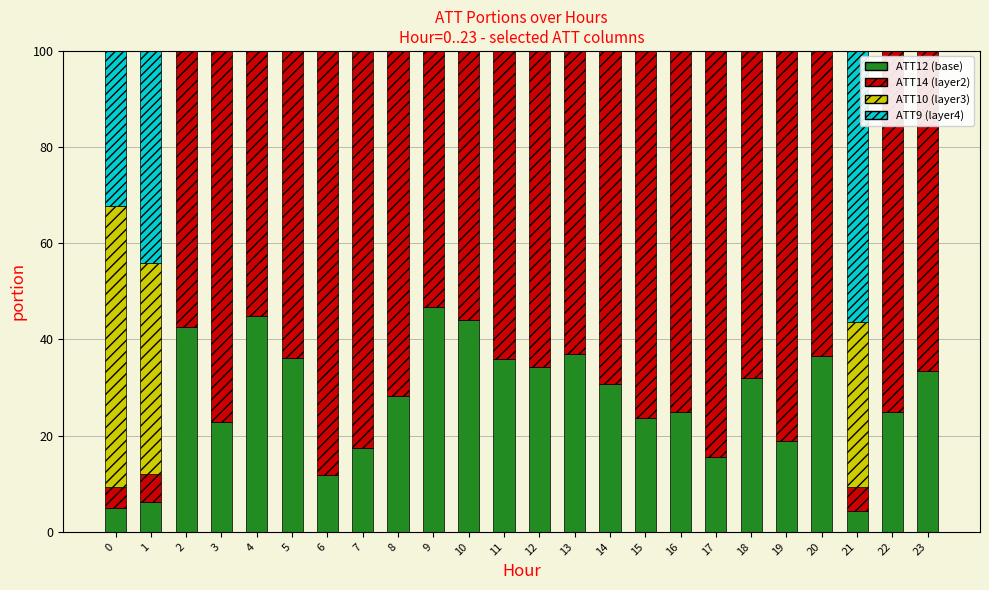

At which label does ATT12 (base) first exceed 30?

2